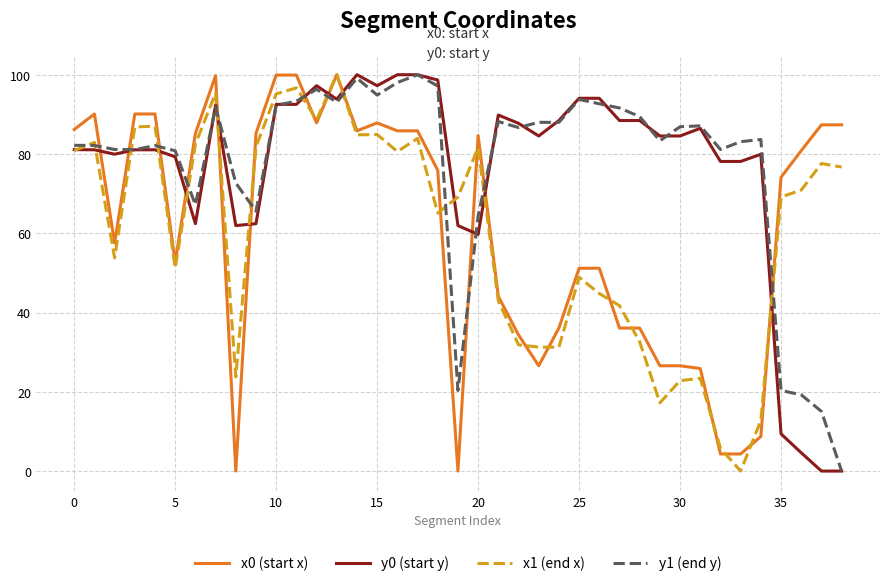

How many series are shown in this chart?

4